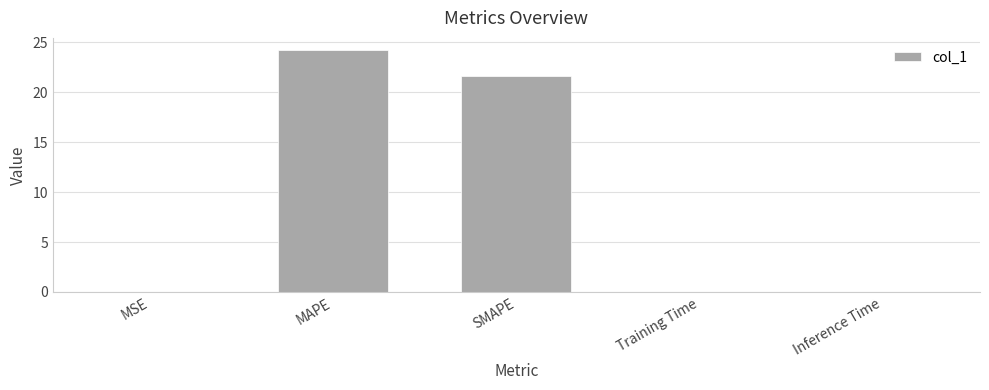

The value at MSE is 0.0. True or false?

True